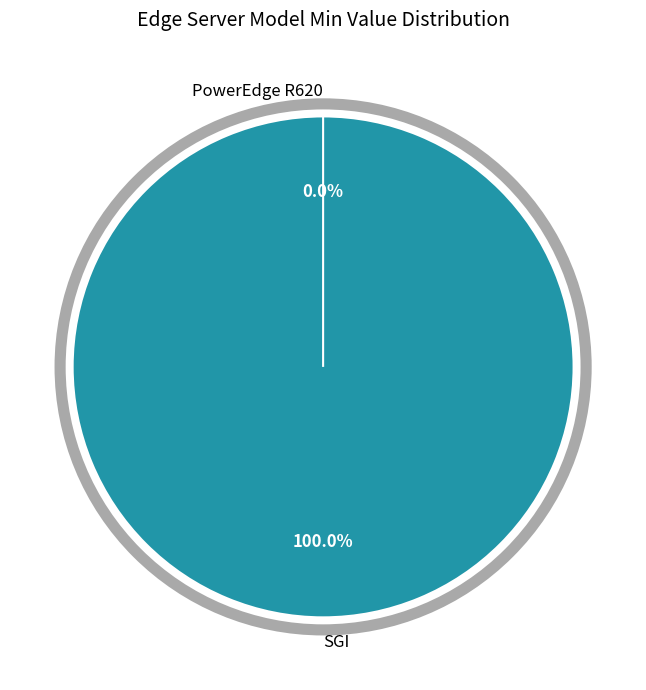

How many segments does this pie chart have?

2